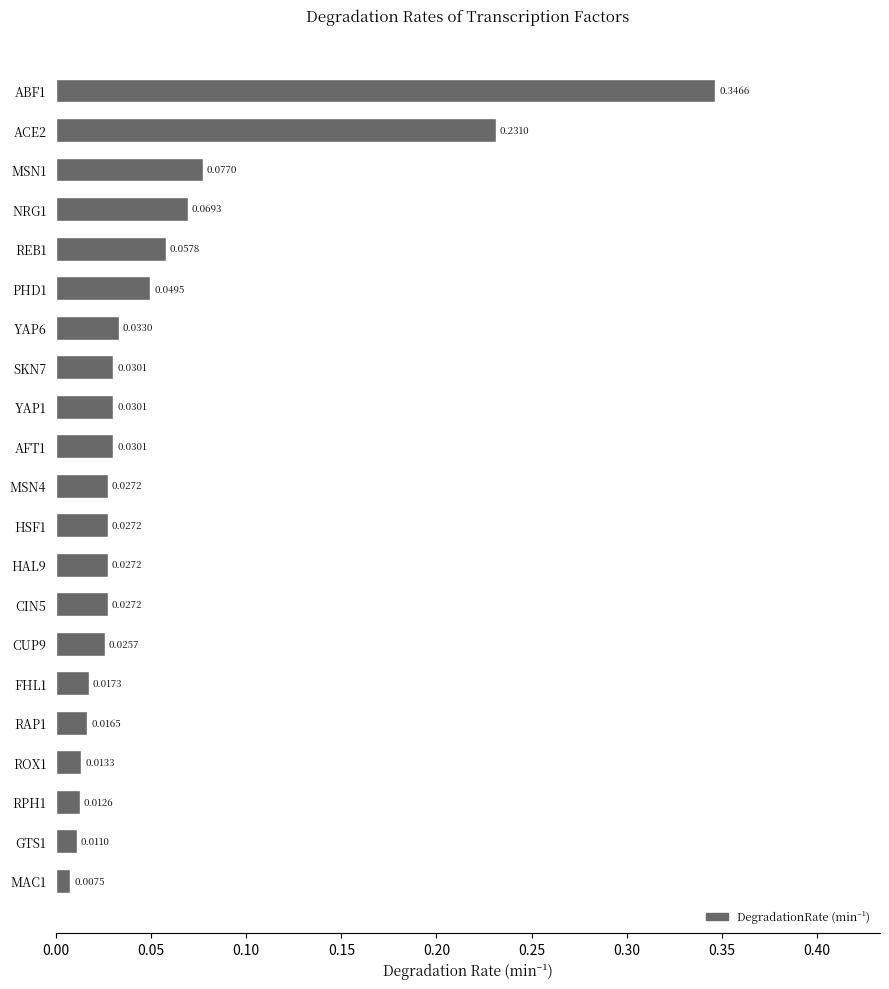

What is the change in value from PHD1 to ACE2?

+0.2